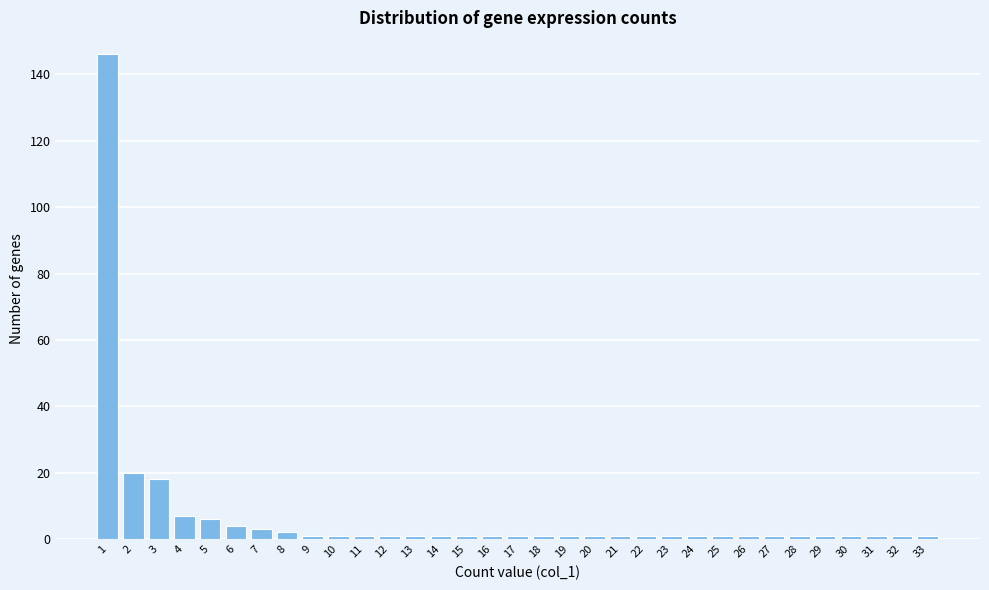

The value at 5 is 6. True or false?

True